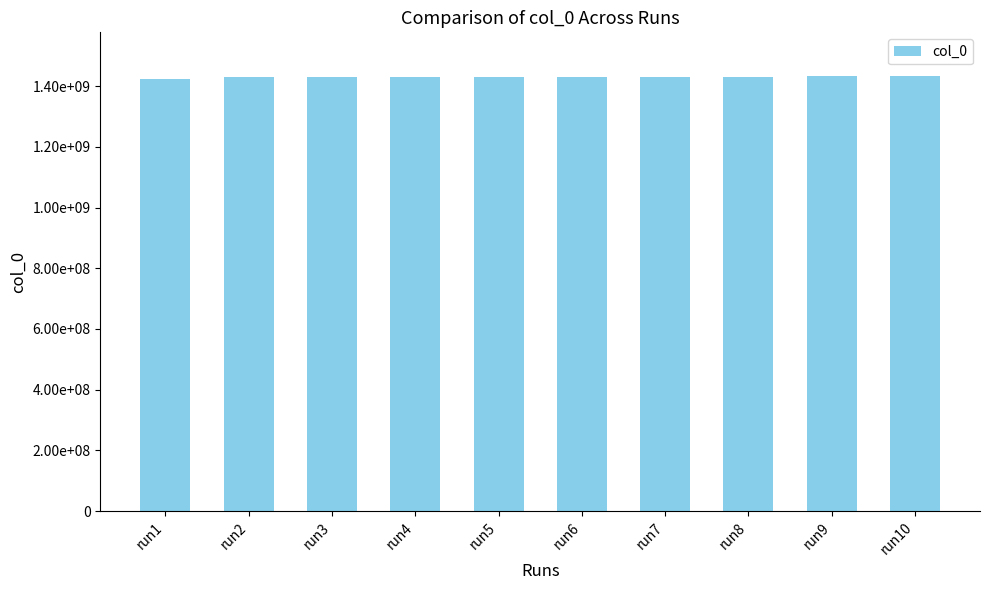

Reading right to left, list all the values displayed in this chart.

1433786414	1433724160	1431390990	1431045395	1429749395	1429317391	1429230994	1429058194	1428971793	1424700789